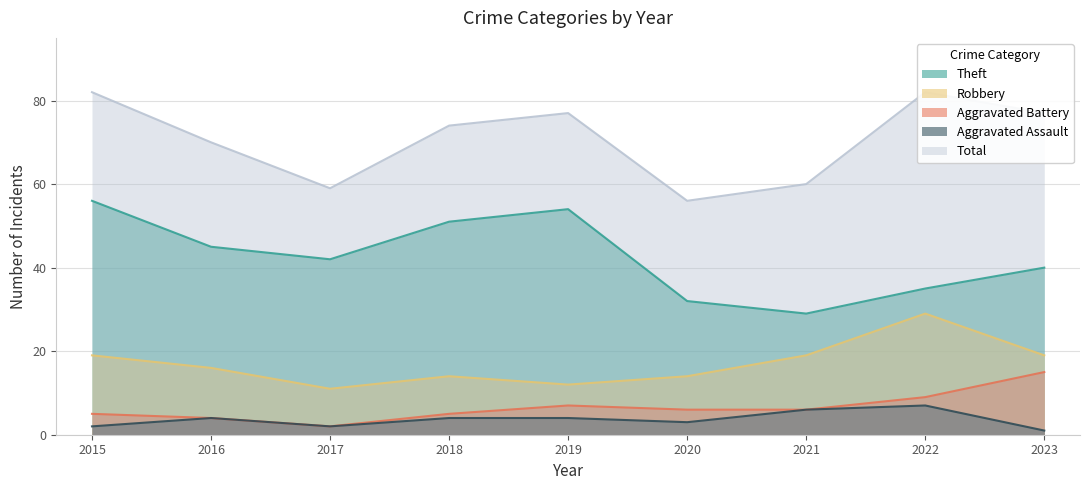

What is the value of the Aggravated Assault point at the 5th from the left?

4